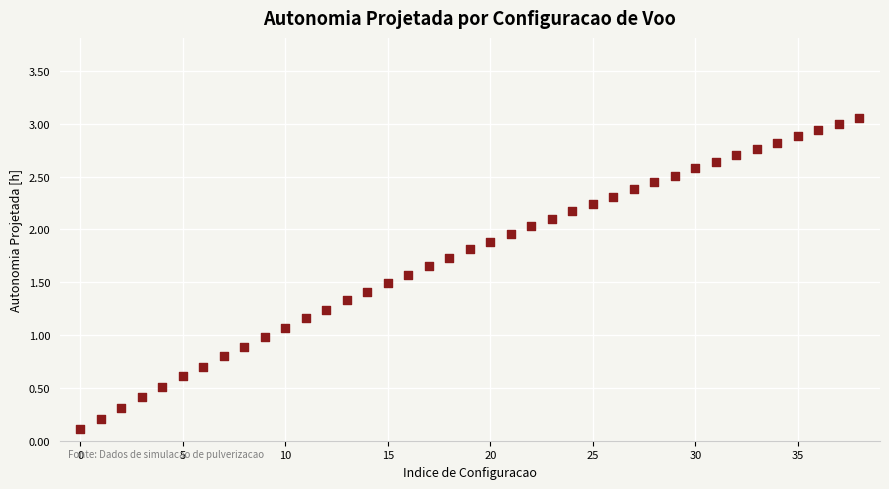

How many points are shown in the scatter plot?

39